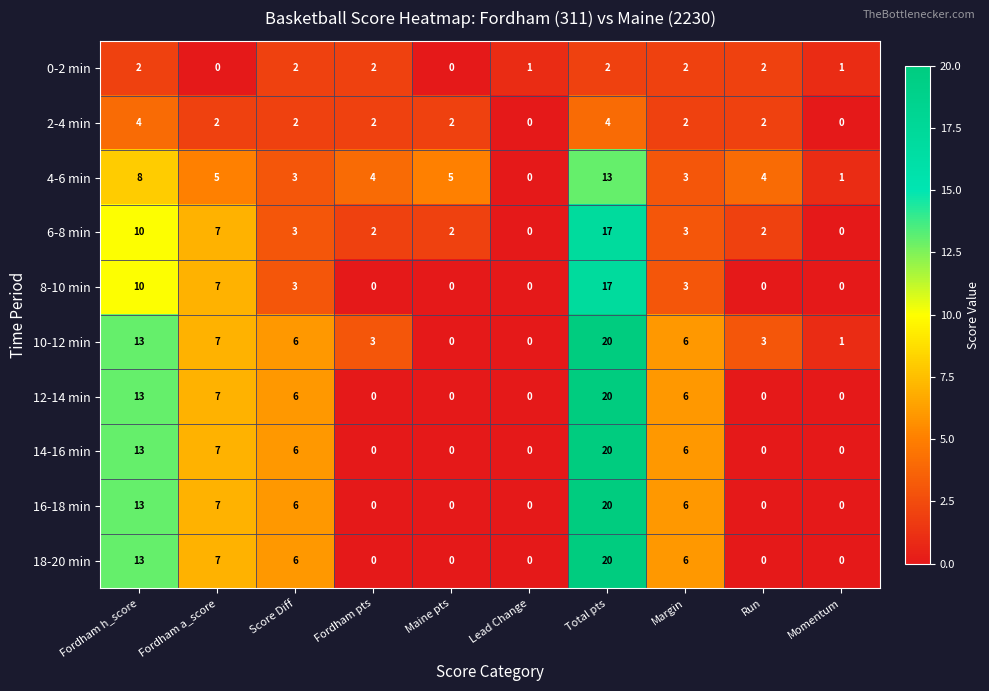

What is the spread (max minus min) of values at Momentum?

1